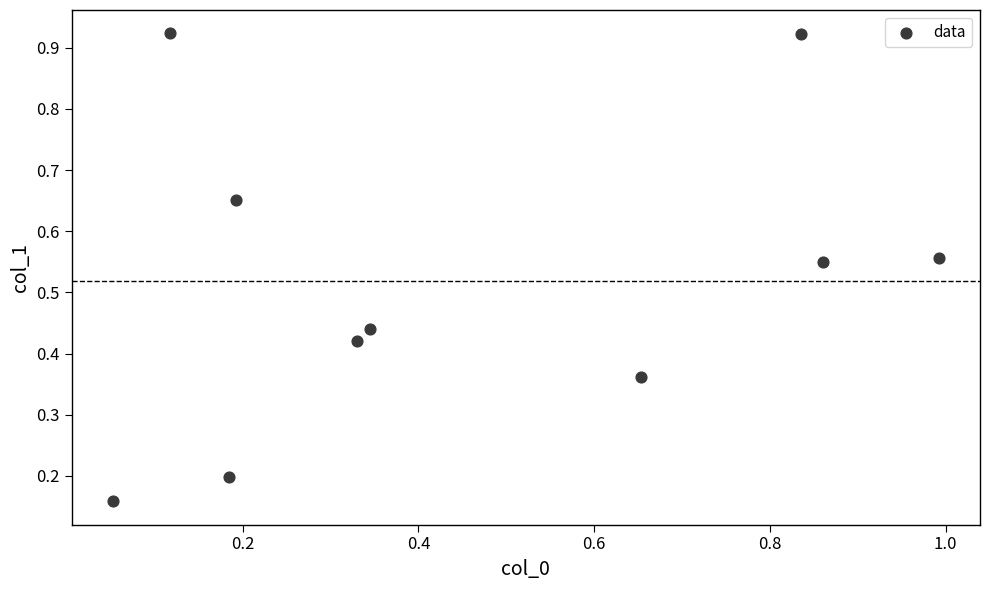

What is the average X value?

0.5